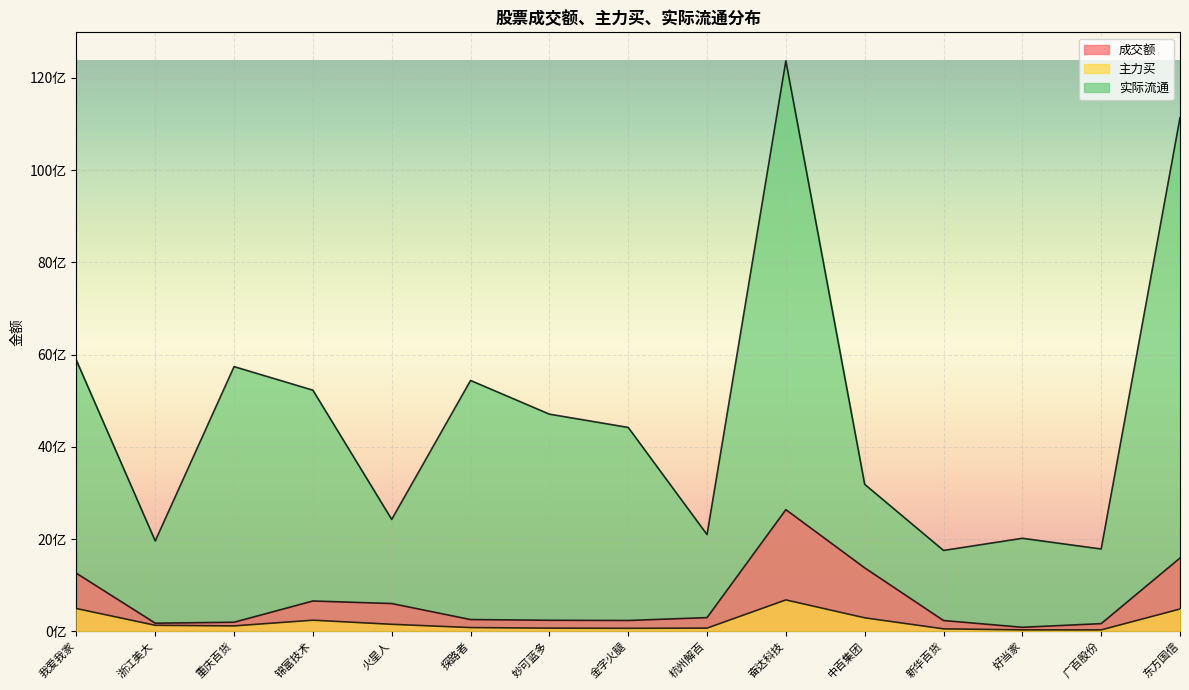

Which series has the largest total across all categories?

实际流通